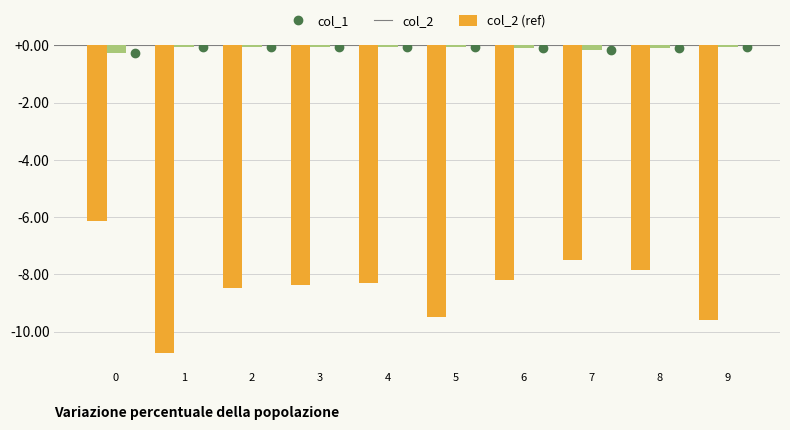

True or false: col_1 has a value of -10.9 at 8.

False